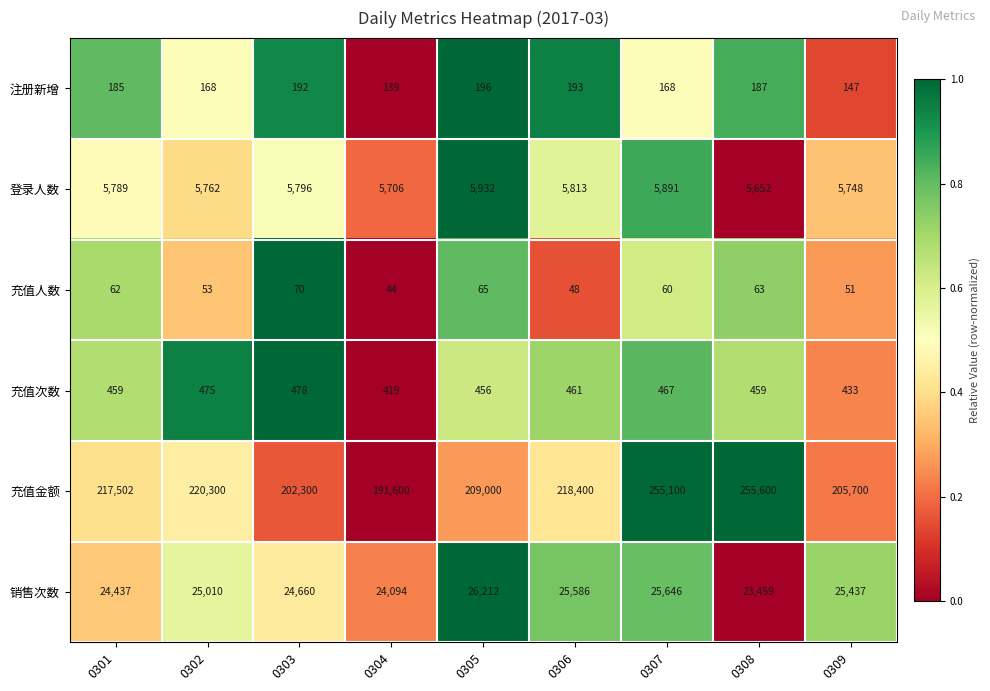

What is the difference between the 充值人数 values at 0308 and 0306?

15